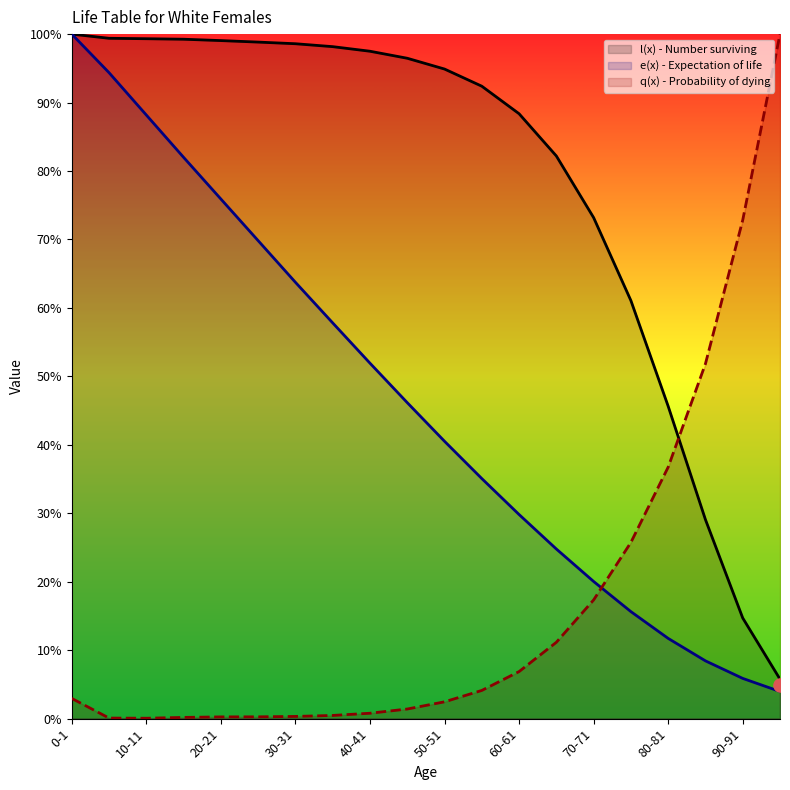

Which series reaches the minimum Y coordinate?

q(x)